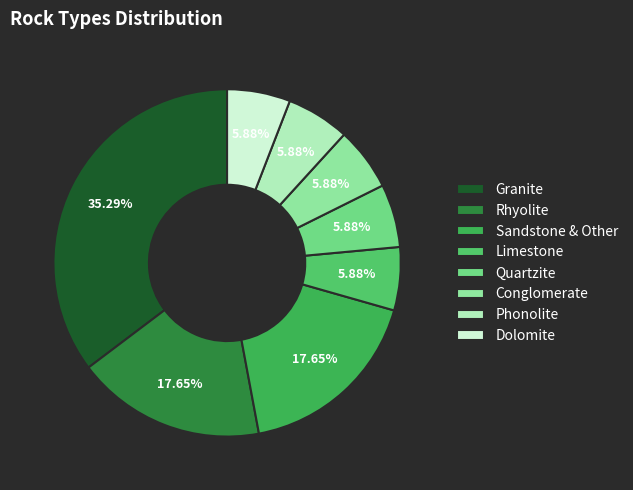

True or false: Limestone accounts for 6% of the total.

True